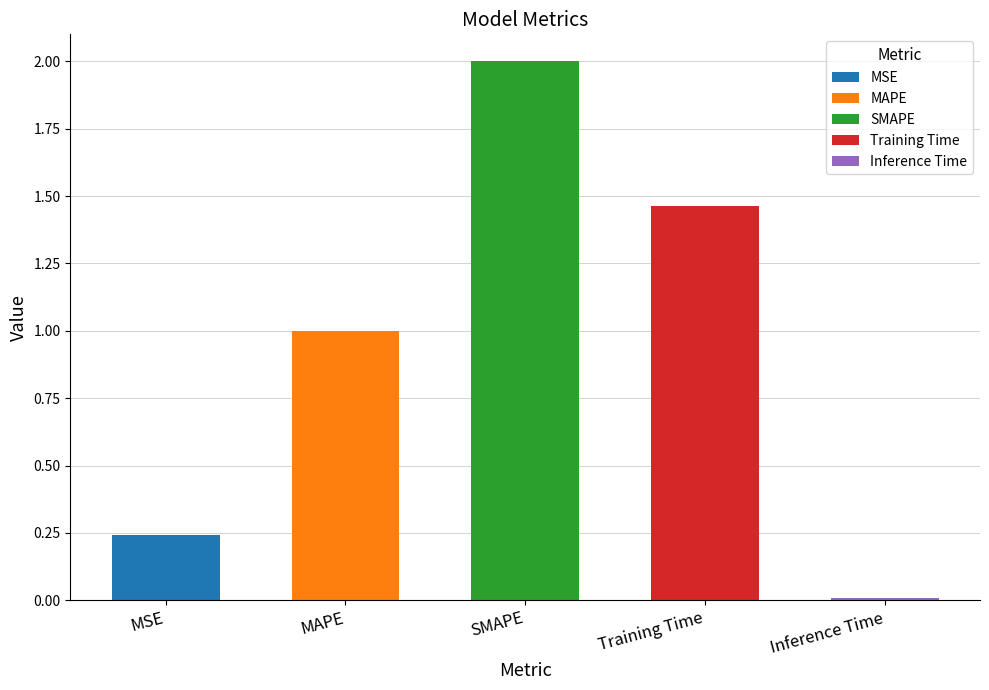

How many values are below 1?

2